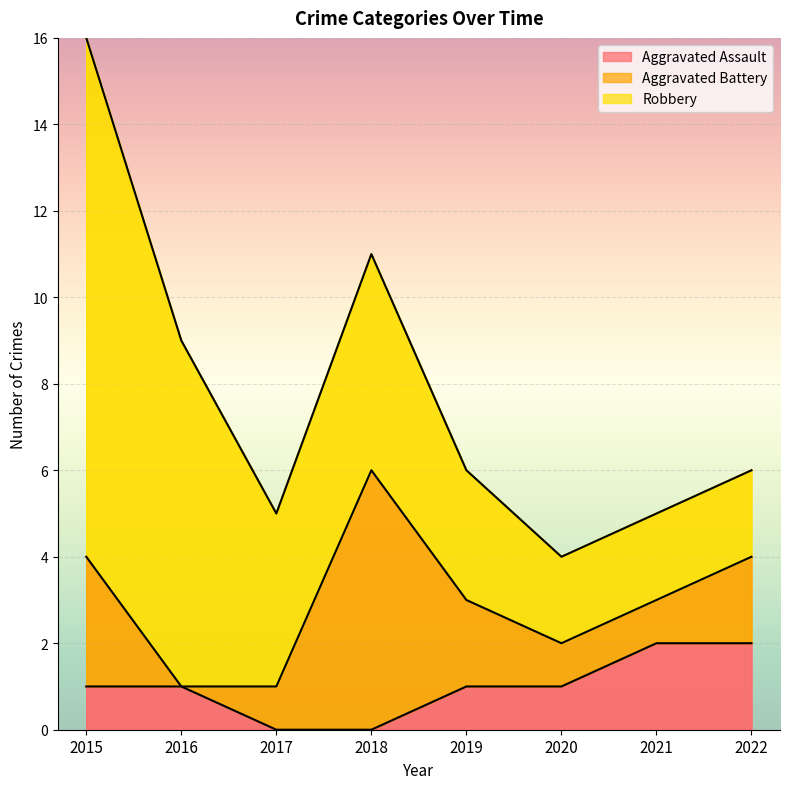

Where is Robbery nearest to the value 7?

2016